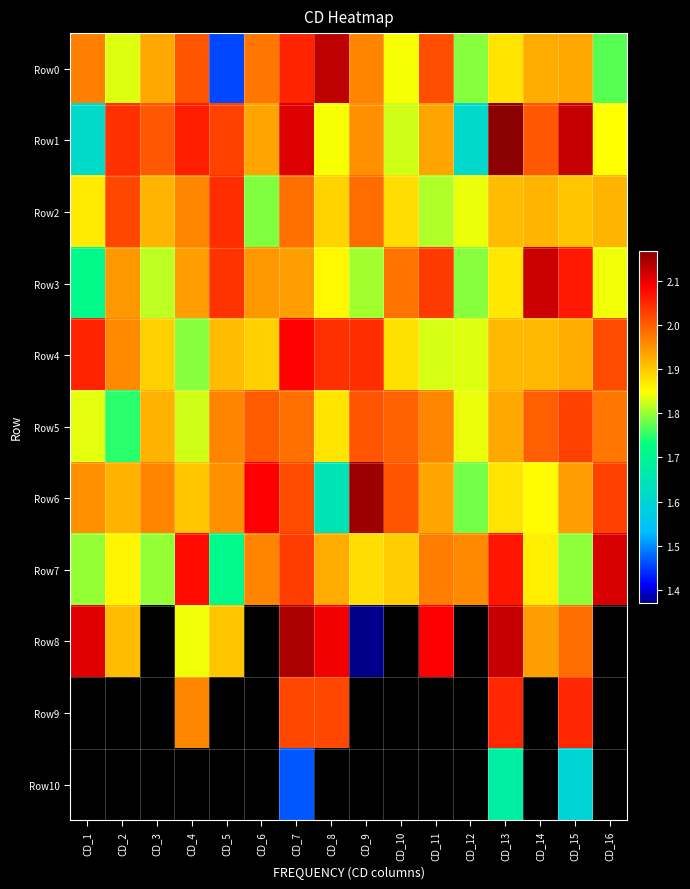

What is the maximum value shown in the chart?

2.2